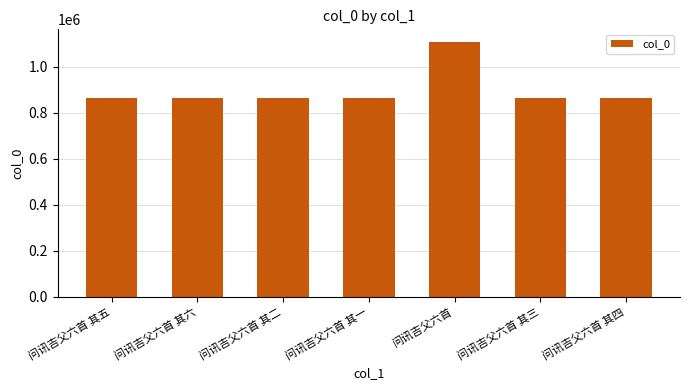

What is the value of the 5th bar from the left?

1106850